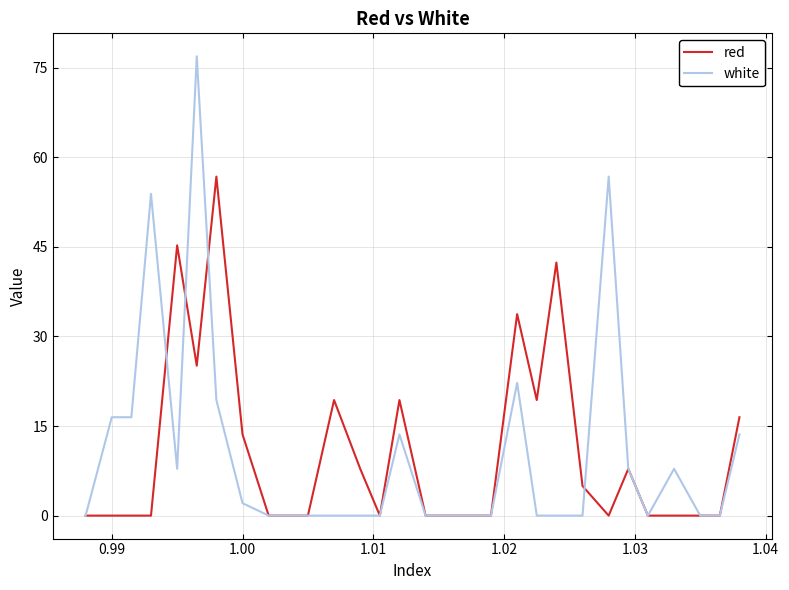

Which series has the widest spread of values?

white